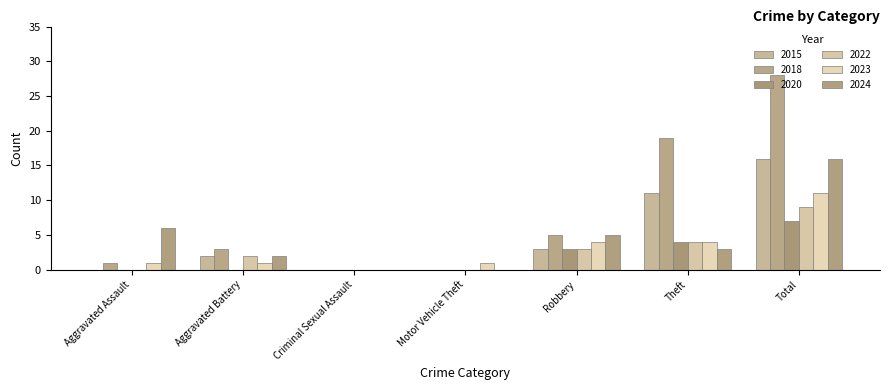

Reading right to left, what are all the values shown in this chart?

2015: Total=16	Theft=11	Robbery=3	Motor Vehicle Theft=0	Criminal Sexual Assault=0	Aggravated Battery=2	Aggravated Assault=0
2018: Total=28	Theft=19	Robbery=5	Motor Vehicle Theft=0	Criminal Sexual Assault=0	Aggravated Battery=3	Aggravated Assault=1
2020: Total=7	Theft=4	Robbery=3	Motor Vehicle Theft=0	Criminal Sexual Assault=0	Aggravated Battery=0	Aggravated Assault=0
2022: Total=9	Theft=4	Robbery=3	Motor Vehicle Theft=0	Criminal Sexual Assault=0	Aggravated Battery=2	Aggravated Assault=0
2023: Total=11	Theft=4	Robbery=4	Motor Vehicle Theft=1	Criminal Sexual Assault=0	Aggravated Battery=1	Aggravated Assault=1
2024: Total=16	Theft=3	Robbery=5	Motor Vehicle Theft=0	Criminal Sexual Assault=0	Aggravated Battery=2	Aggravated Assault=6